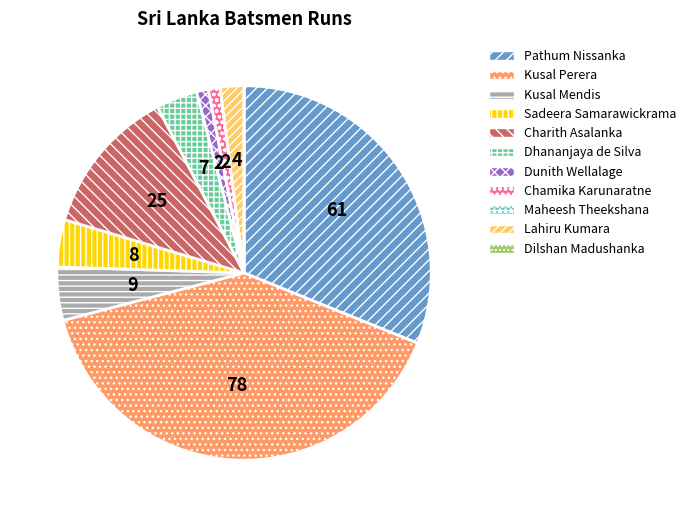

Which slice is the largest?

Kusal Perera